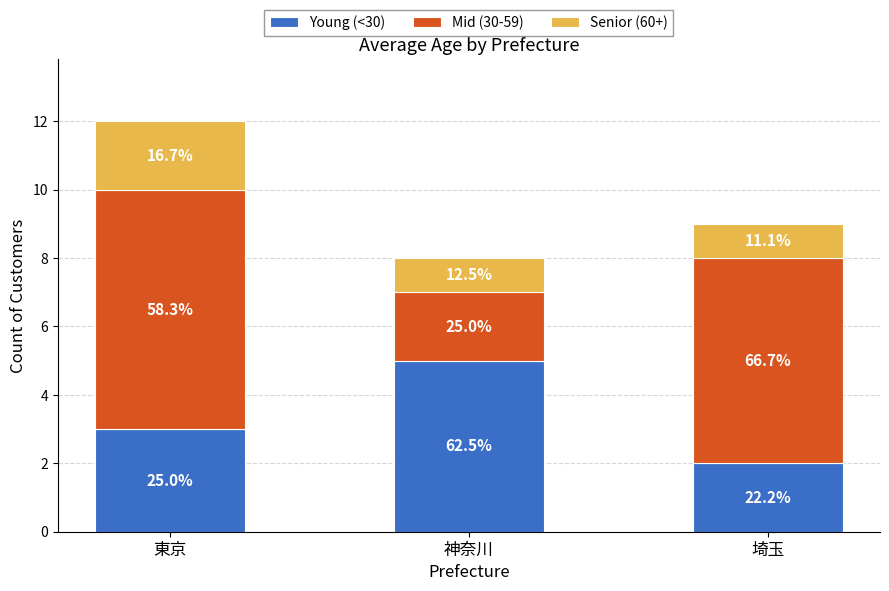

How many bars are there in total?

3